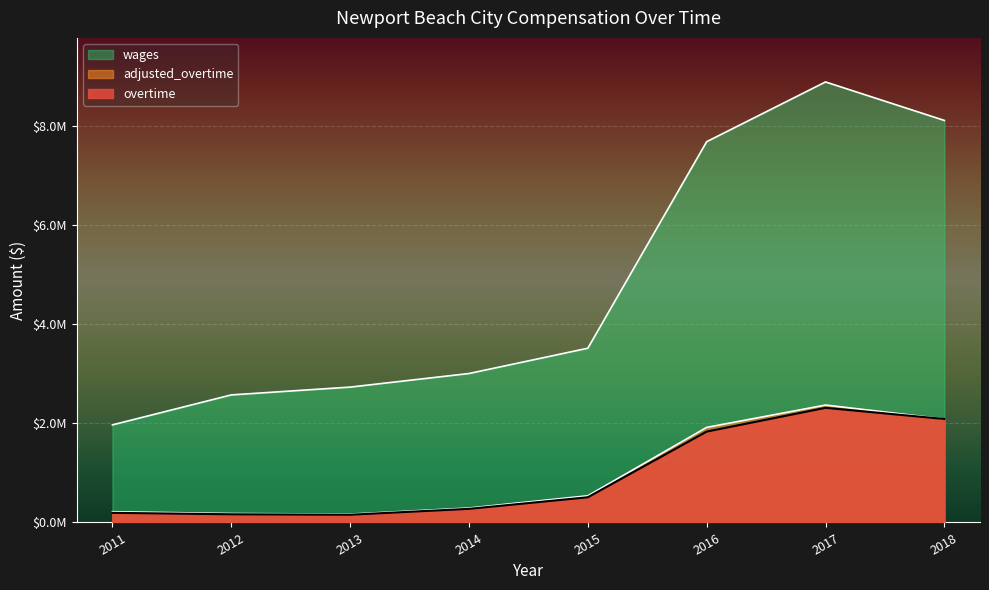

What is the total value across all series at 2017?

13557289.3